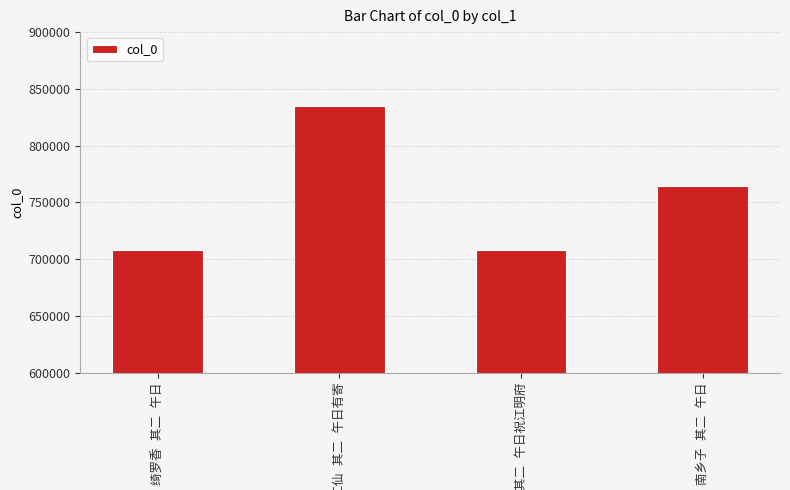

What is the average value?

753930